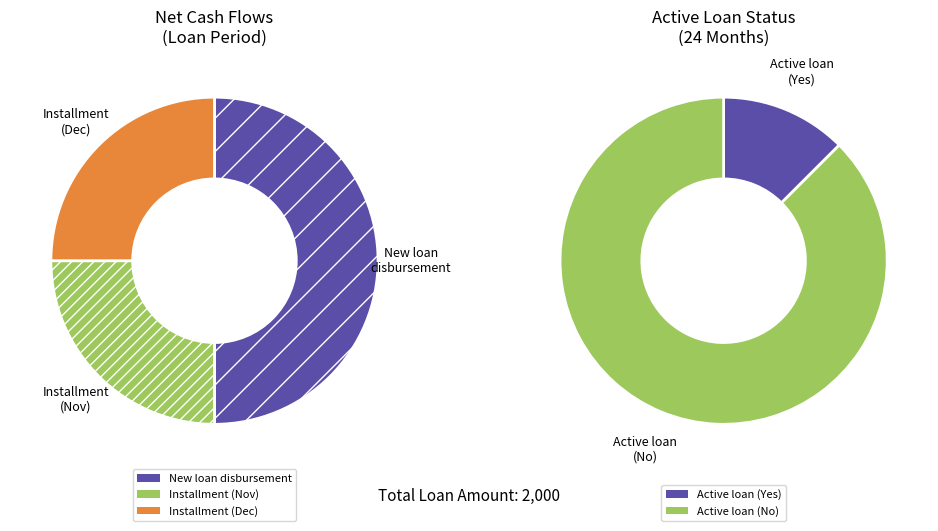

What is the largest slice in the pie chart?

New loan disbursement